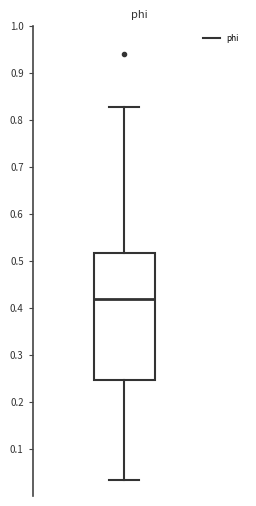

Transcribe this box plot: give where the median line is, the range the box spans, and where the two whiskers end, as read against the y-axis. The values are not printed on the chart, so give them approximately, as read against the axis.

median 0.42, box 0.25 to 0.52, whiskers 0.04 to 0.83